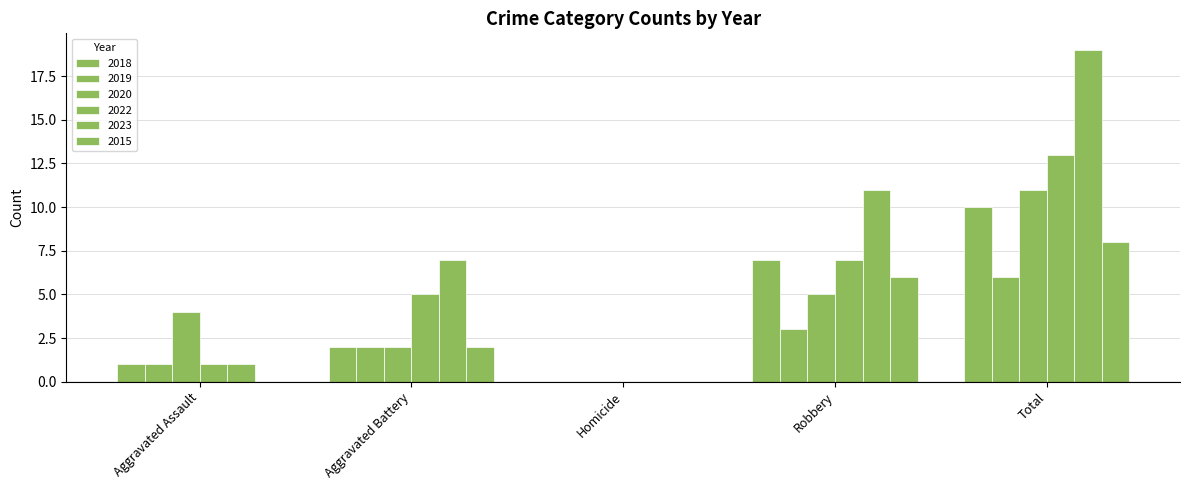

At how many categories does at least one series exceed 15?

1